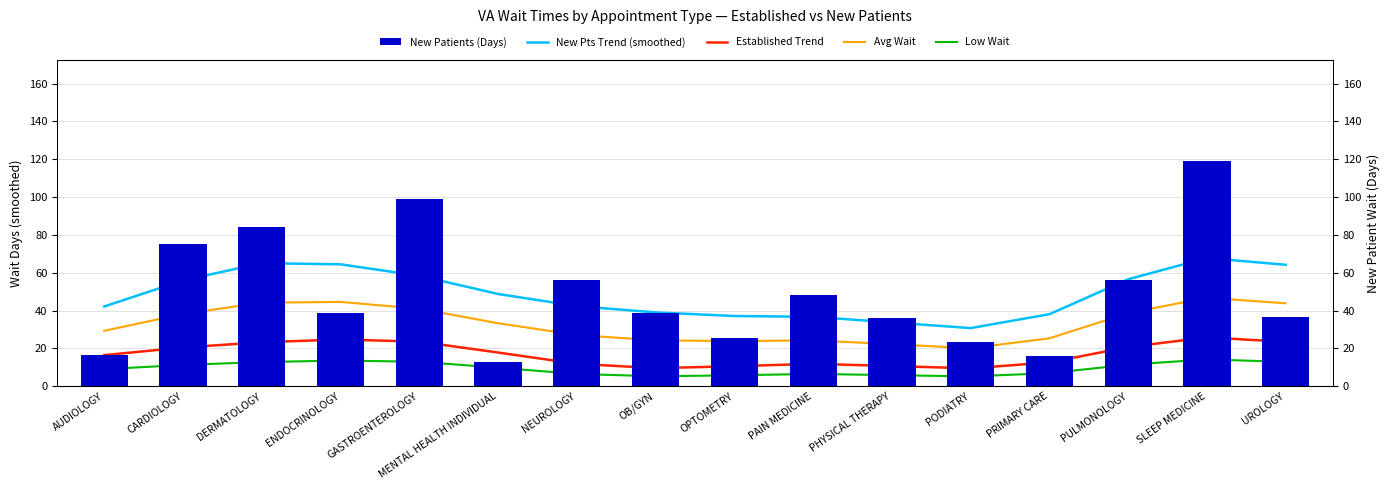

Between OB/GYN and PRIMARY CARE, which series saw the biggest shift?

New Patients (Days)